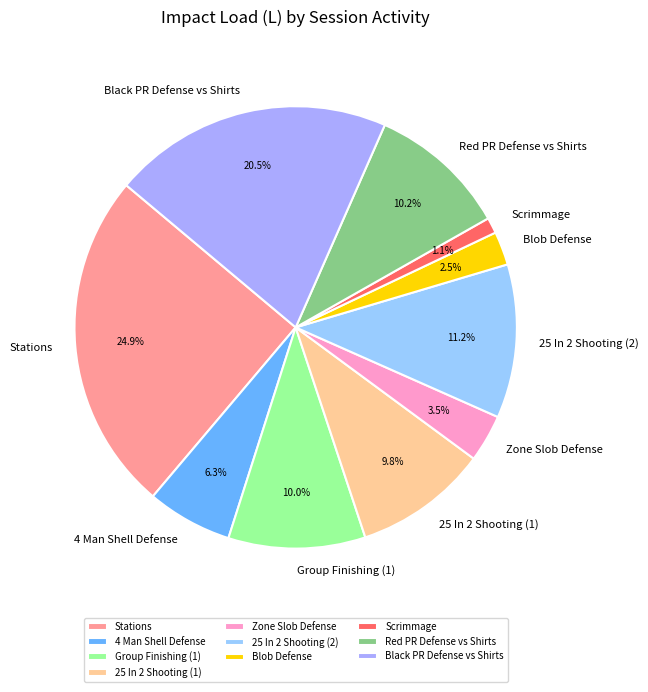

How many segments does this pie chart have?

10